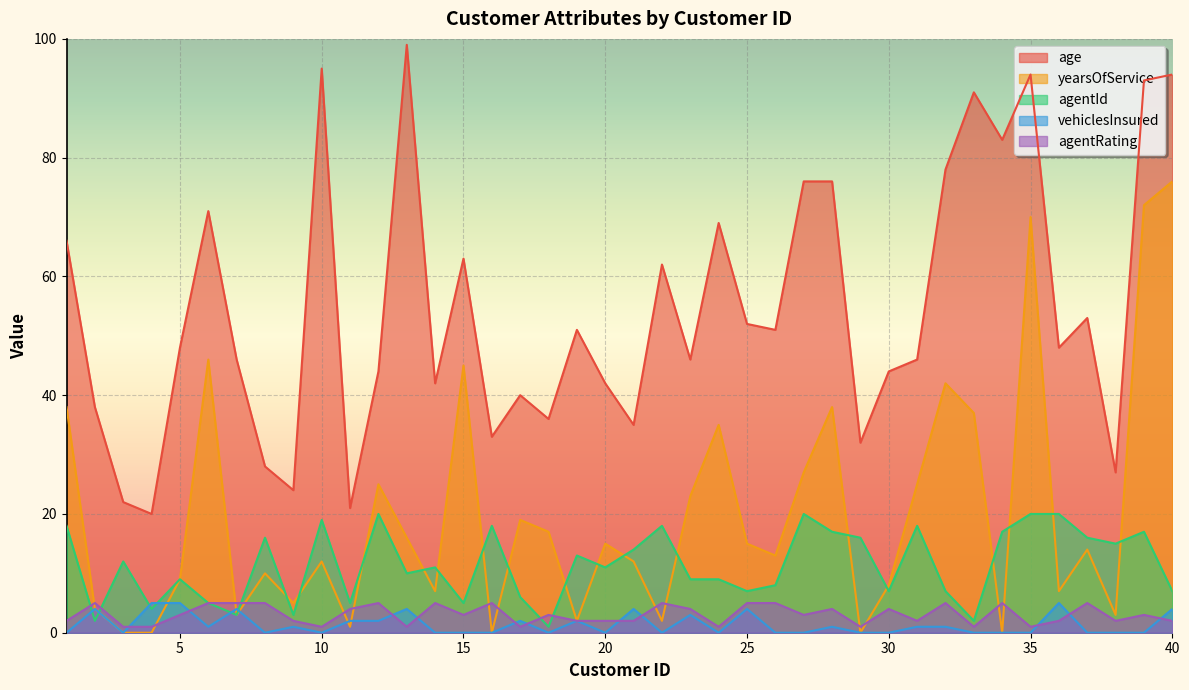

At which category is the sum across all series the highest?

35